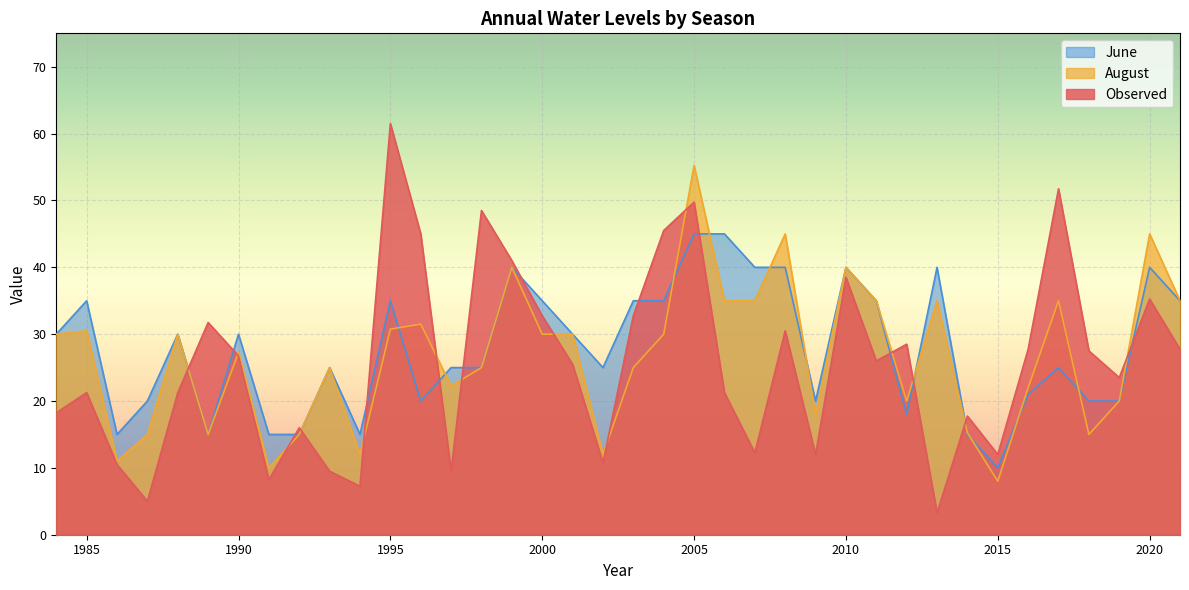

What is the difference between the maximum and minimum values in the August series?

47.2